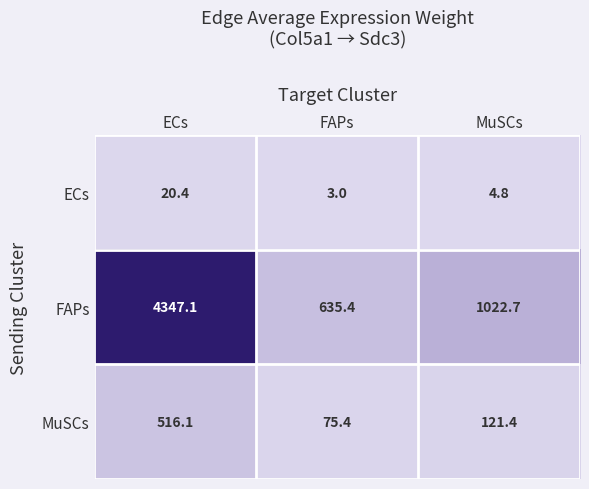

At which label is FAPs closest to 2491?

MuSCs